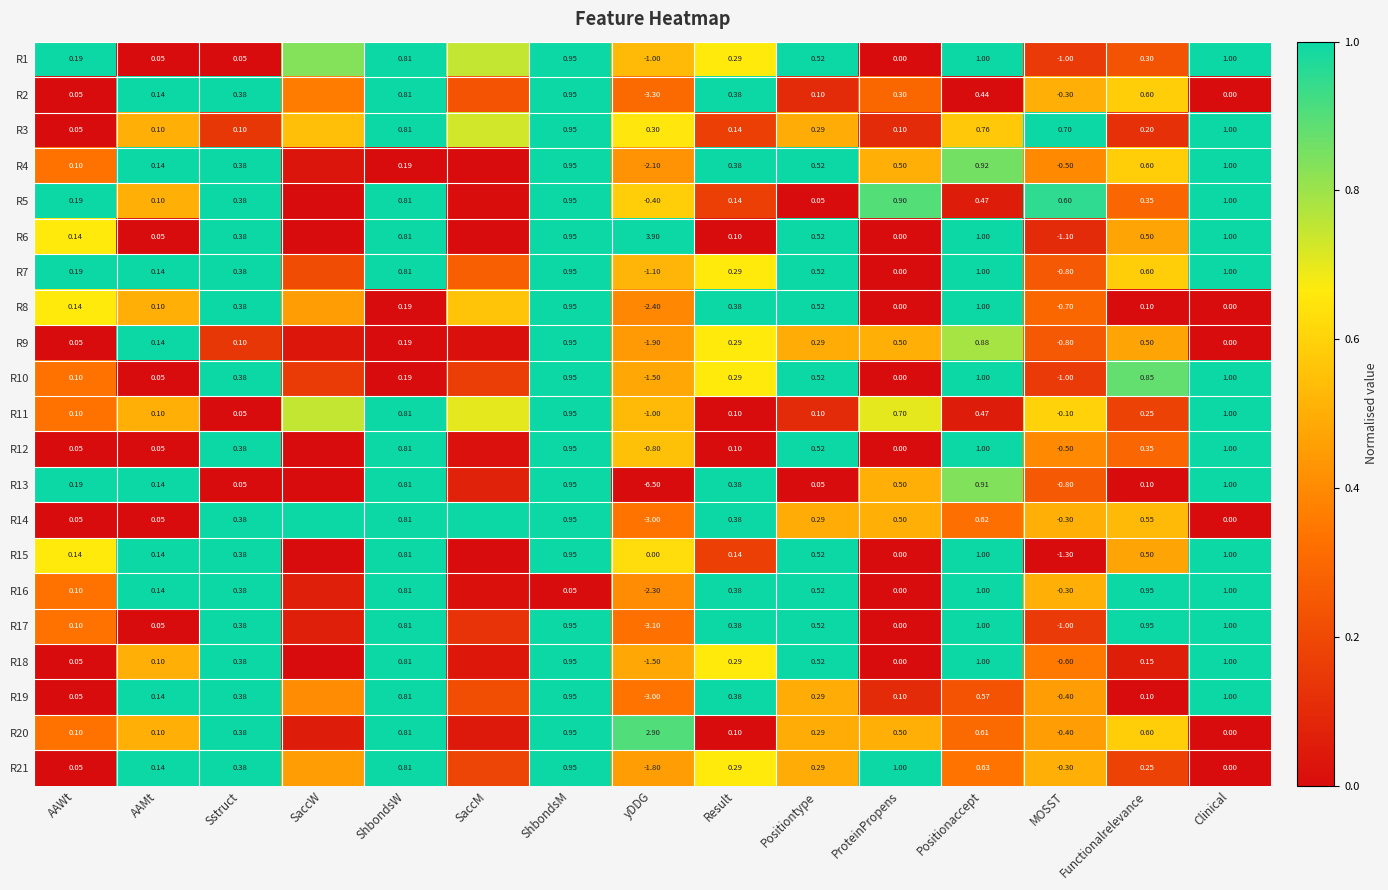

Is the value of R11 at Result greater than the value of R6 at Clinical?

No